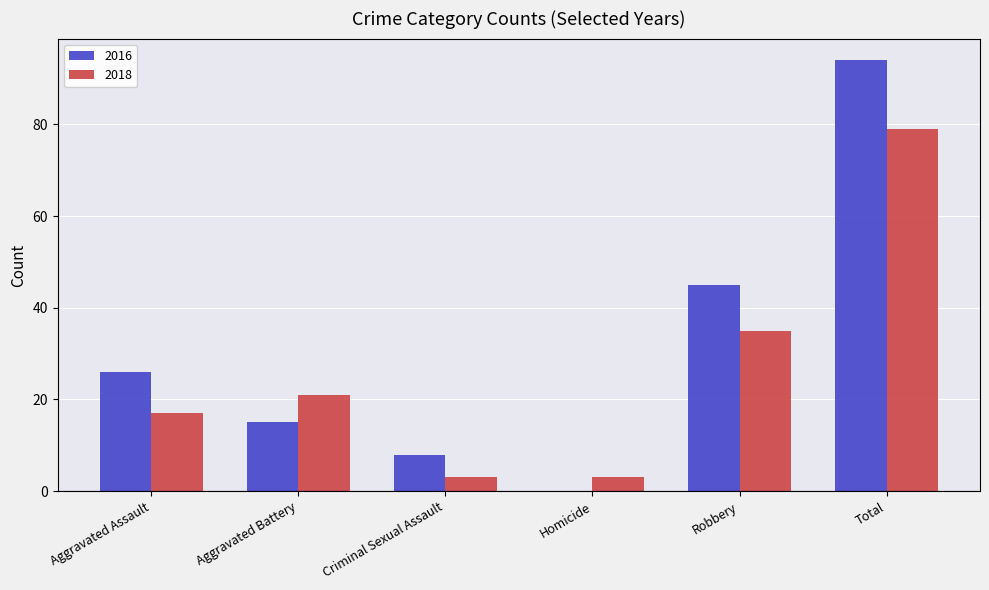

The value of 2018 at Robbery is 35. True or false?

True